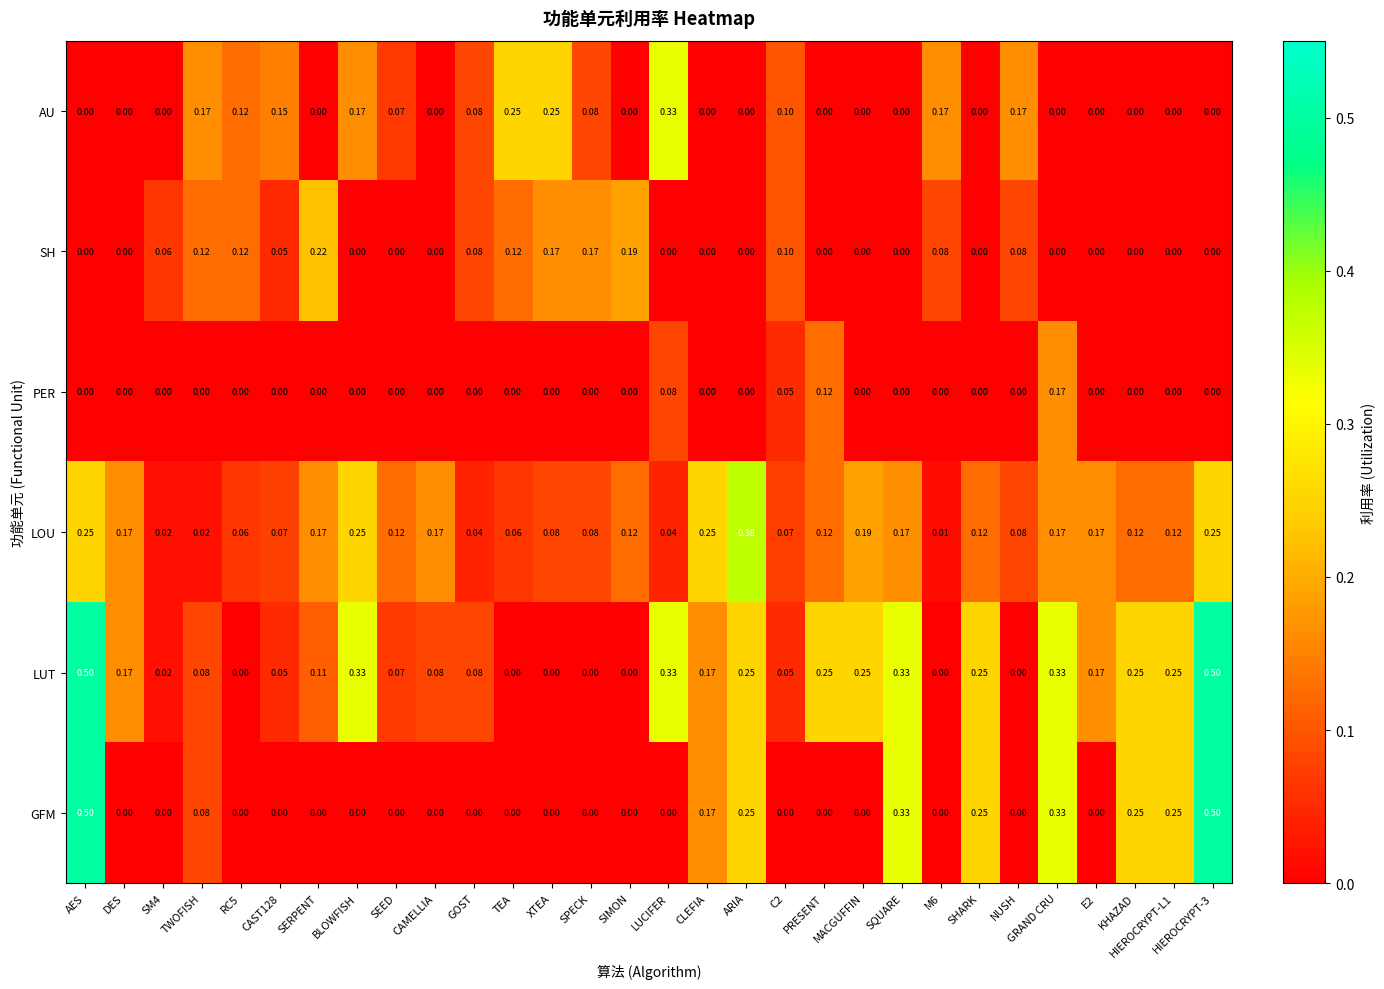

At which label does LOU reach its peak?

ARIA